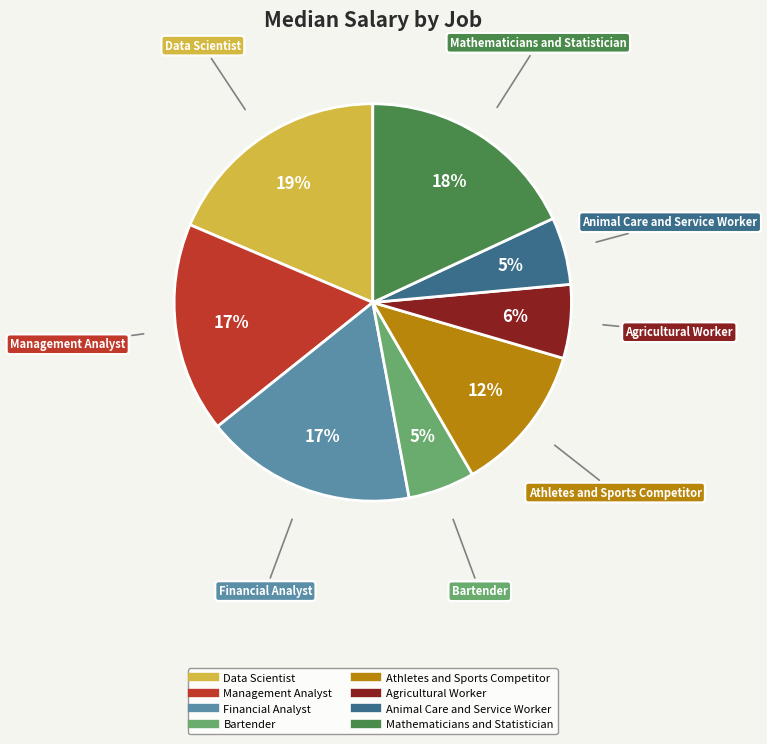

The Agricultural Worker slice represents 18% of the pie. True or false?

False